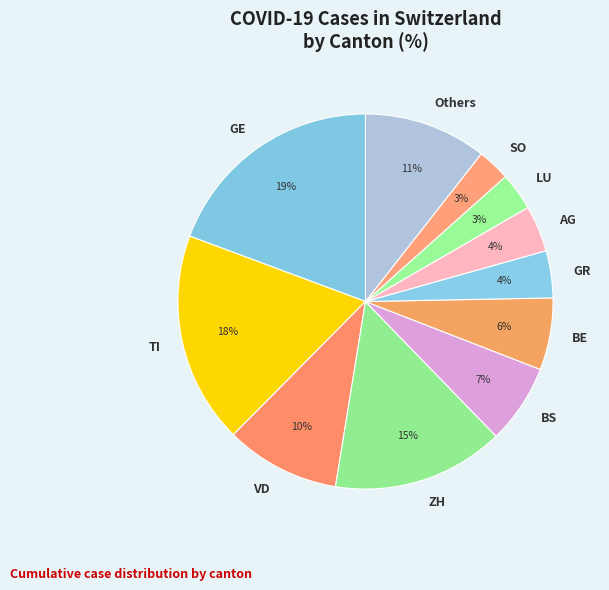

Between GE and VD, which is larger?

GE